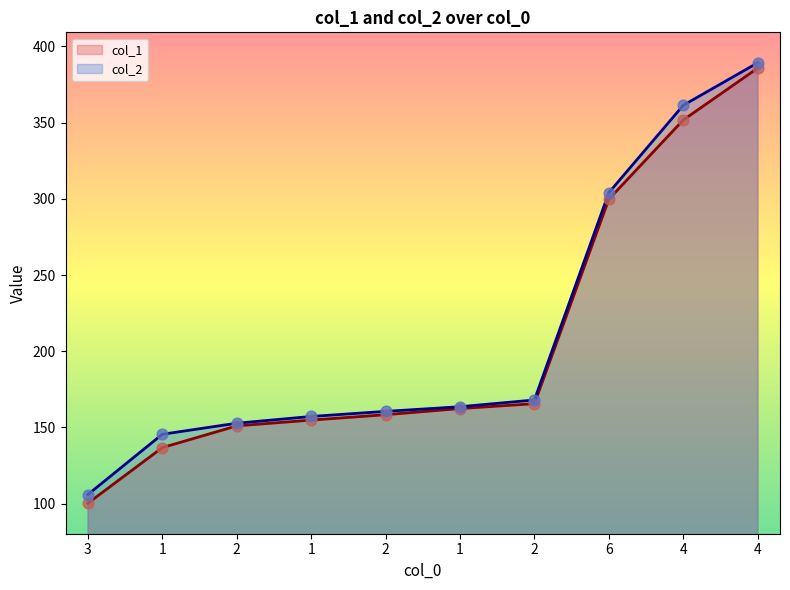

At how many categories does at least one series exceed 366?

1